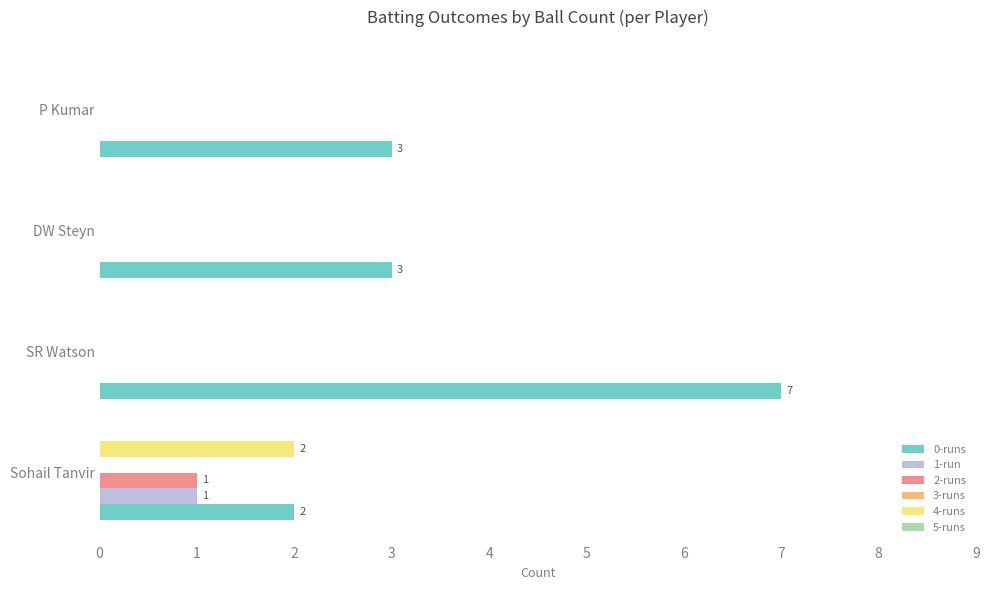

At which category is the sum across all series the highest?

SR Watson